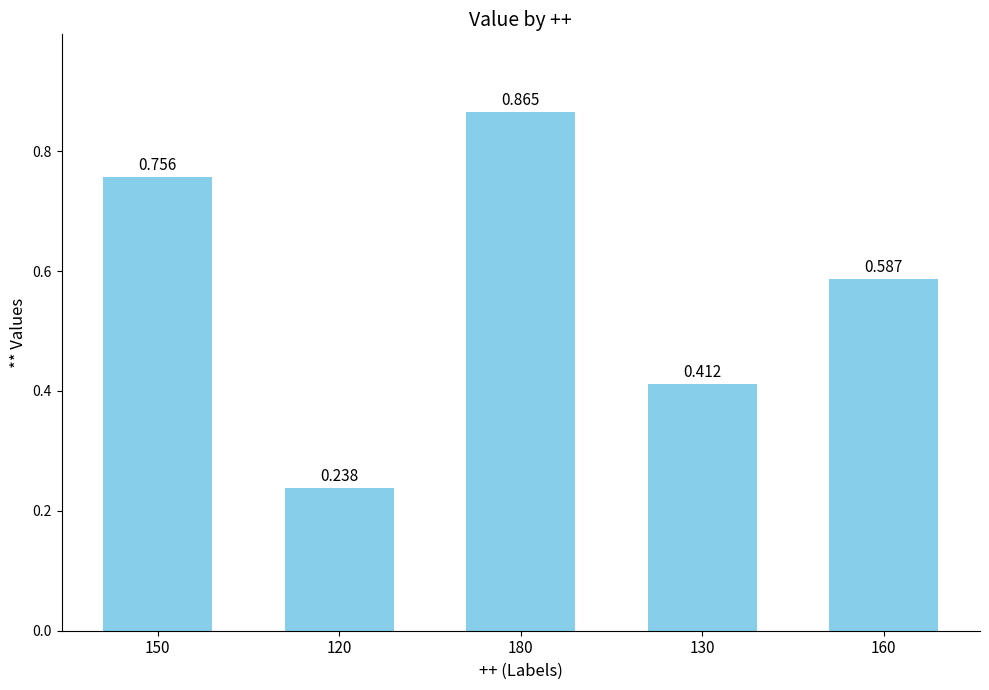

What is the difference between the maximum and minimum values?

0.6